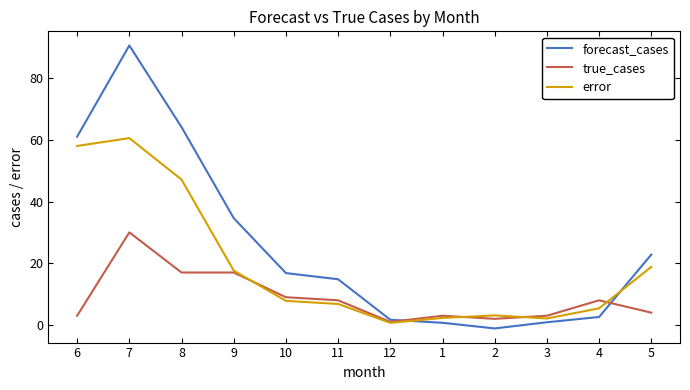

What is the difference between the forecast_cases values at 6 and 11?

46.2